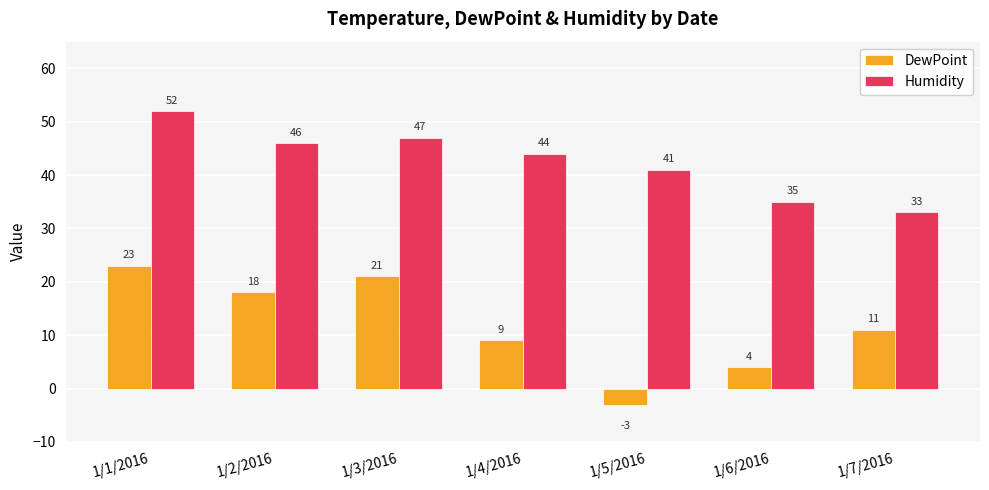

Which series has the largest total across all categories?

Humidity